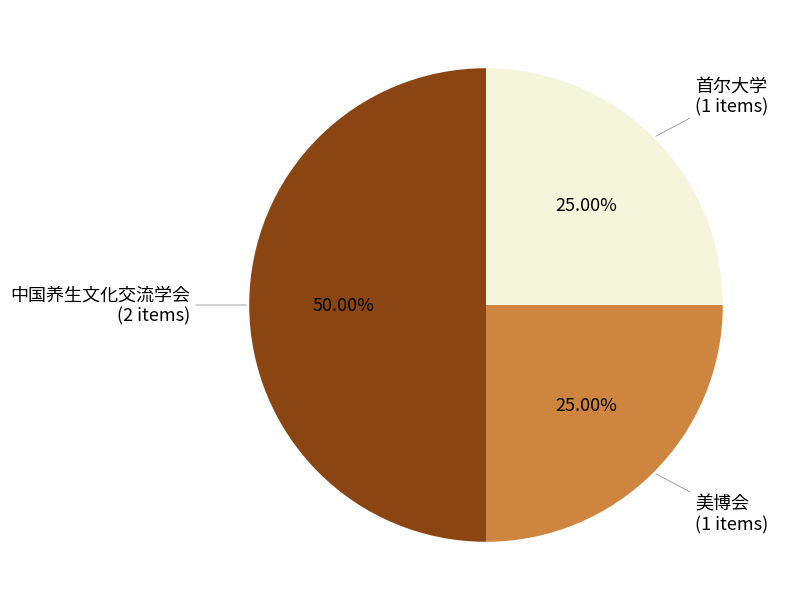

To the nearest percent, what is the average slice percentage?

33%